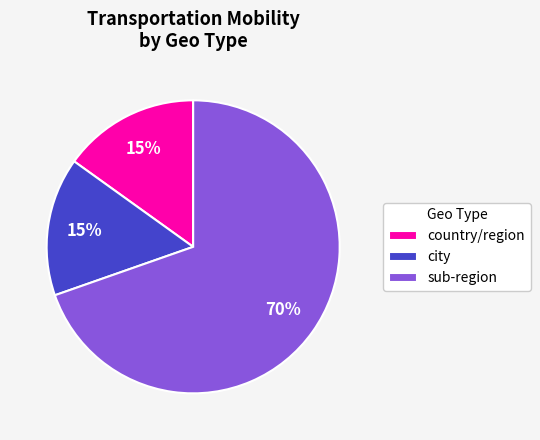

How many segments does this pie chart have?

3